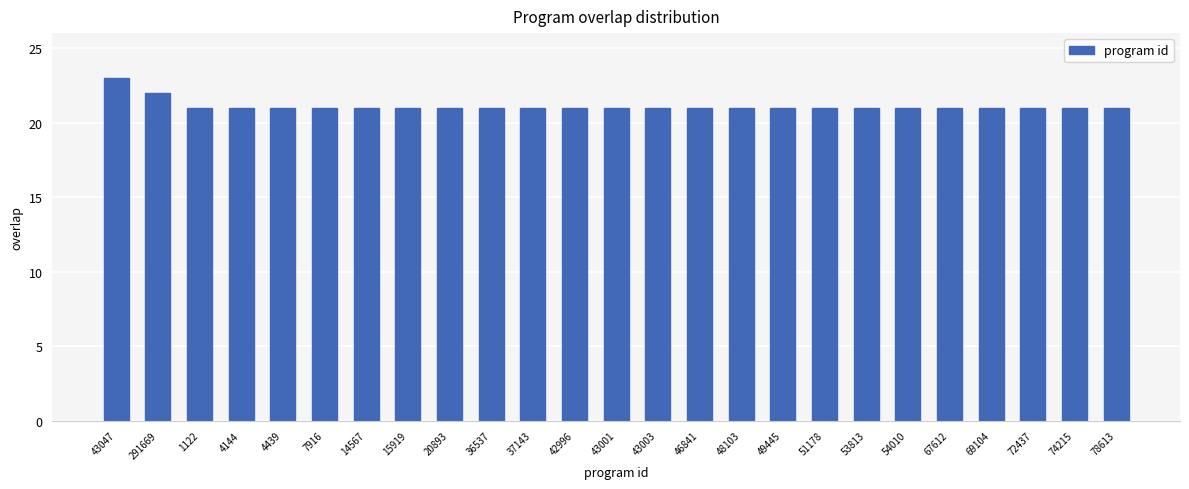

What is the minimum value shown in the chart?

21